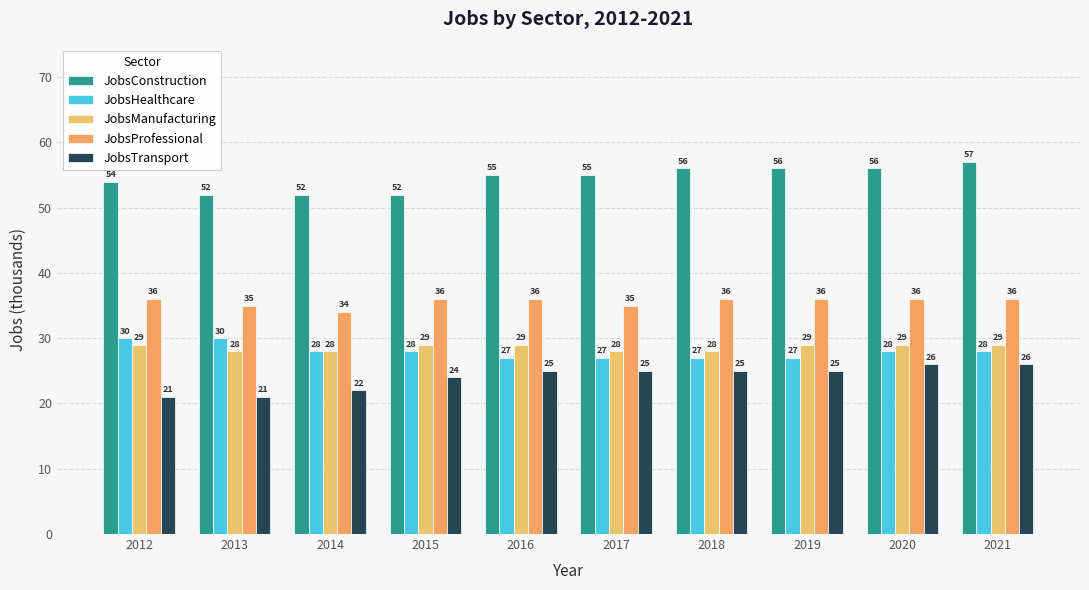

How many groups of bars are there?

10